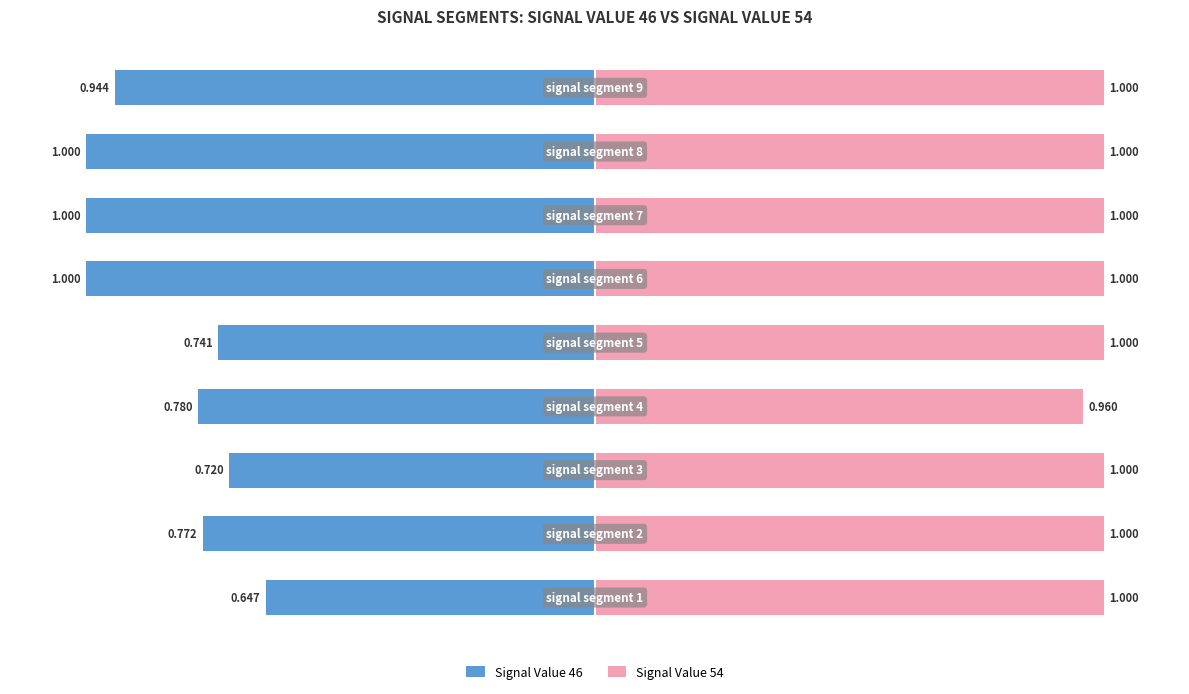

Reading left to right, extract all data points from this chart.

Signal Value 46: 0=-0.6	1=-0.8	2=-0.7	3=-0.8	4=-0.7	5=-1.0	6=-1.0	7=-1.0	8=-0.9
Signal Value 54: 0=1.0	1=1.0	2=1.0	3=1.0	4=1.0	5=1.0	6=1.0	7=1.0	8=1.0